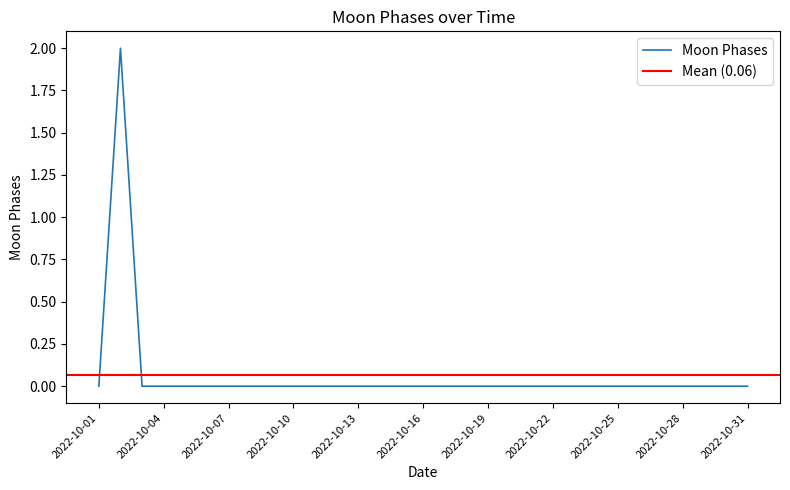

Reading left to right, what are all the values shown in this chart?

2022-10-01=0	2022-10-02=2	2022-10-03=0	2022-10-04=0	2022-10-05=0	2022-10-06=0	2022-10-07=0	2022-10-08=0	2022-10-09=0	2022-10-10=0	2022-10-11=0	2022-10-12=0	2022-10-13=0	2022-10-14=0	2022-10-15=0	2022-10-16=0	2022-10-17=0	2022-10-18=0	2022-10-19=0	2022-10-20=0	2022-10-21=0	2022-10-22=0	2022-10-23=0	2022-10-24=0	2022-10-25=0	2022-10-26=0	2022-10-27=0	2022-10-28=0	2022-10-29=0	2022-10-30=0	2022-10-31=0